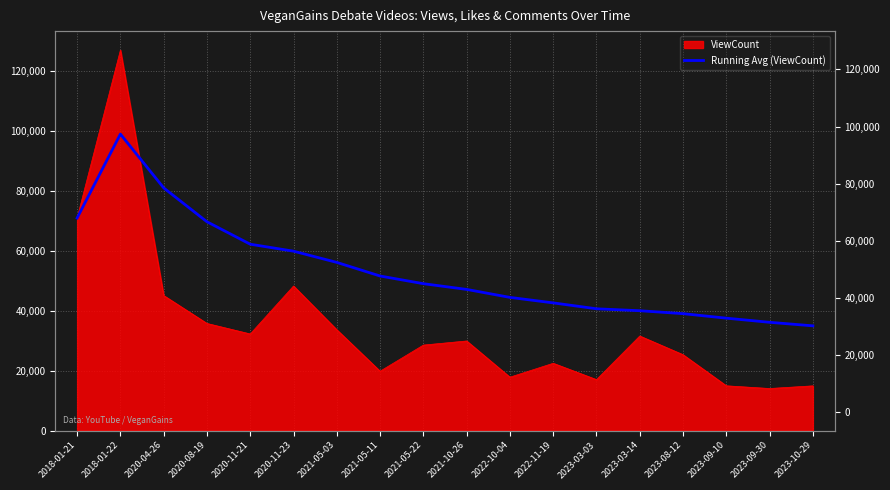

How many data points does each series have?

18